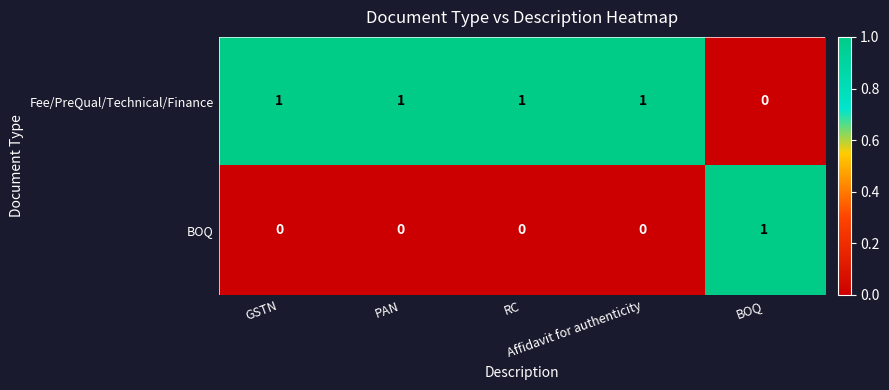

How many series are shown in this chart?

2